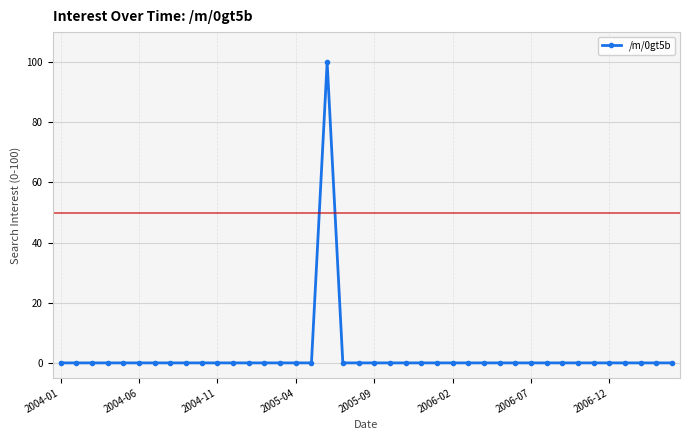

True or false: there are more than 0 points higher than both neighbors.

True